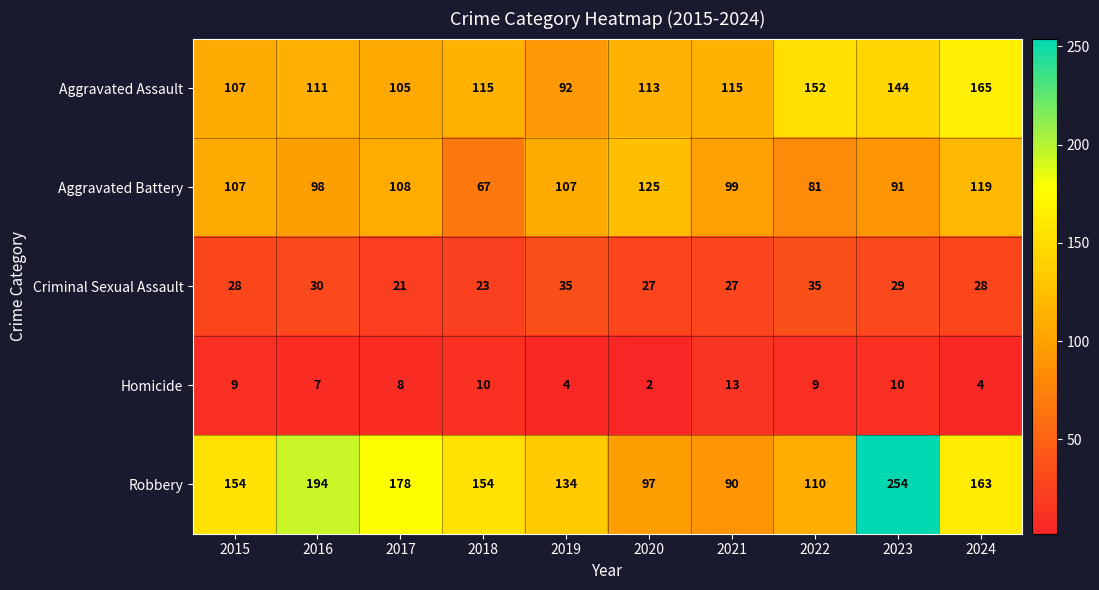

What is the difference between the maximum and minimum values in the Robbery series?

164